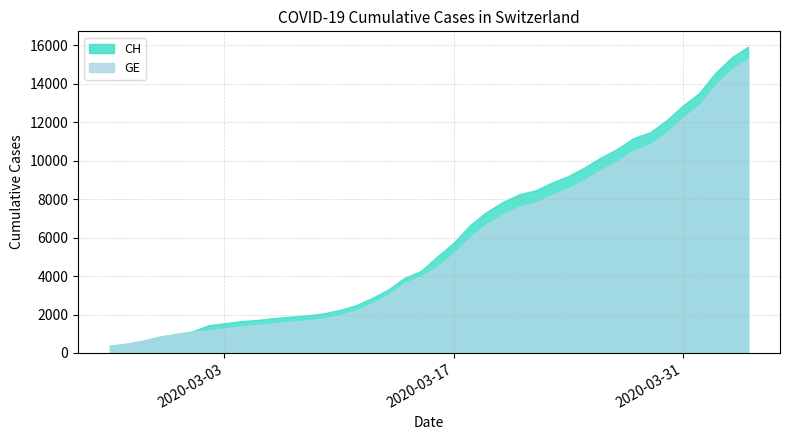

What is the lowest value of the CH series?

375